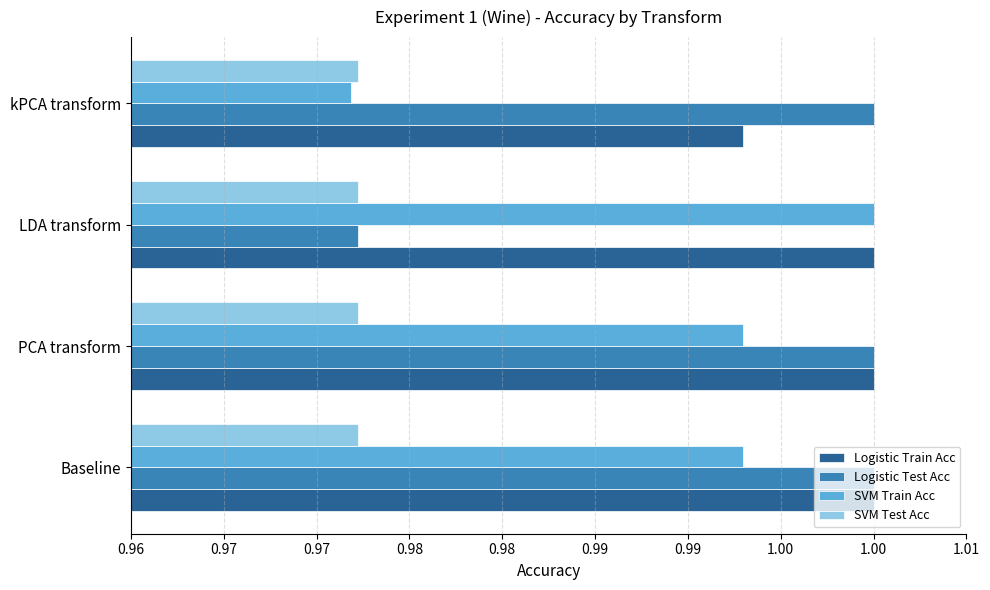

What are all the series names shown in the legend?

Logistic Train Acc, Logistic Test Acc, SVM Train Acc, SVM Test Acc